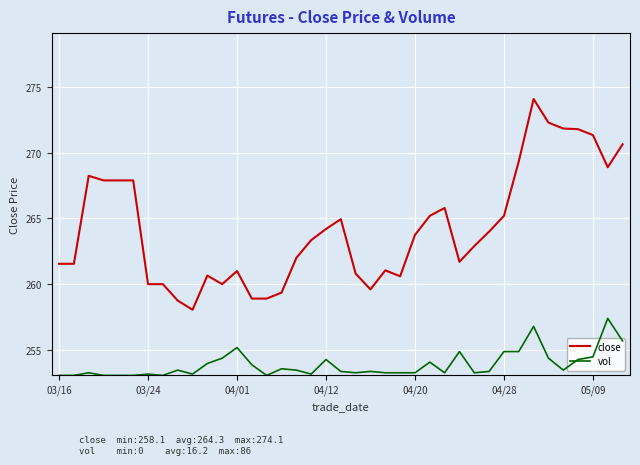

How many interior local valleys does the vol series have?

8